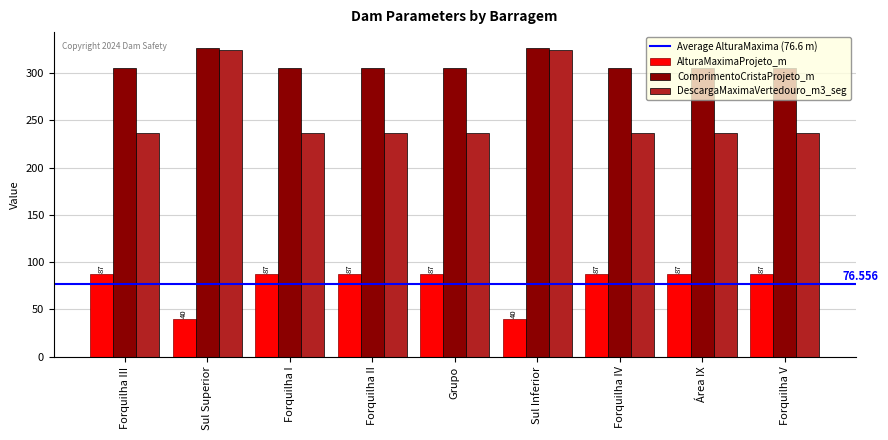

Which series has the largest total across all categories?

ComprimentoCristaProjeto_m